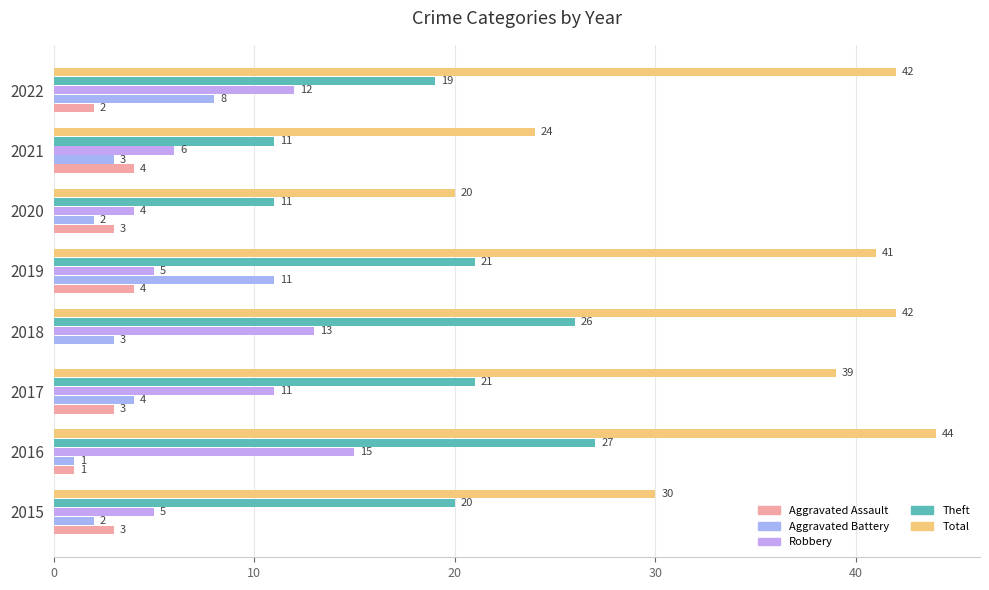

What is the value of the Theft bar at the 2nd from the left?

27